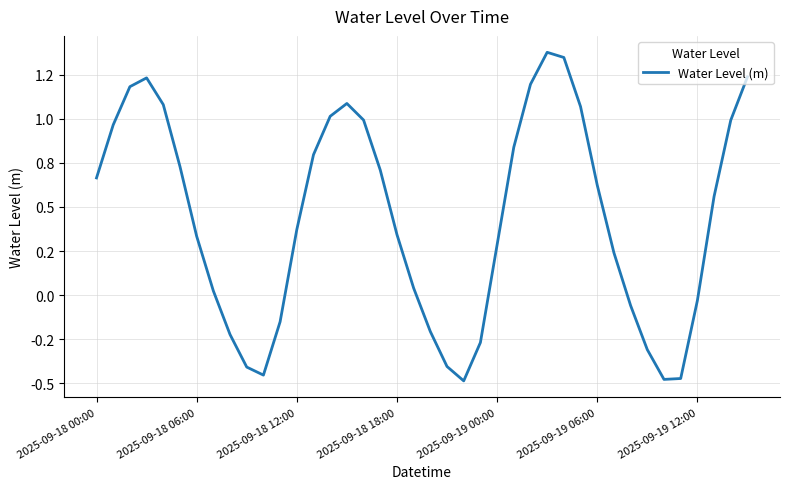

At which category does the chart reach its minimum across all series?

22